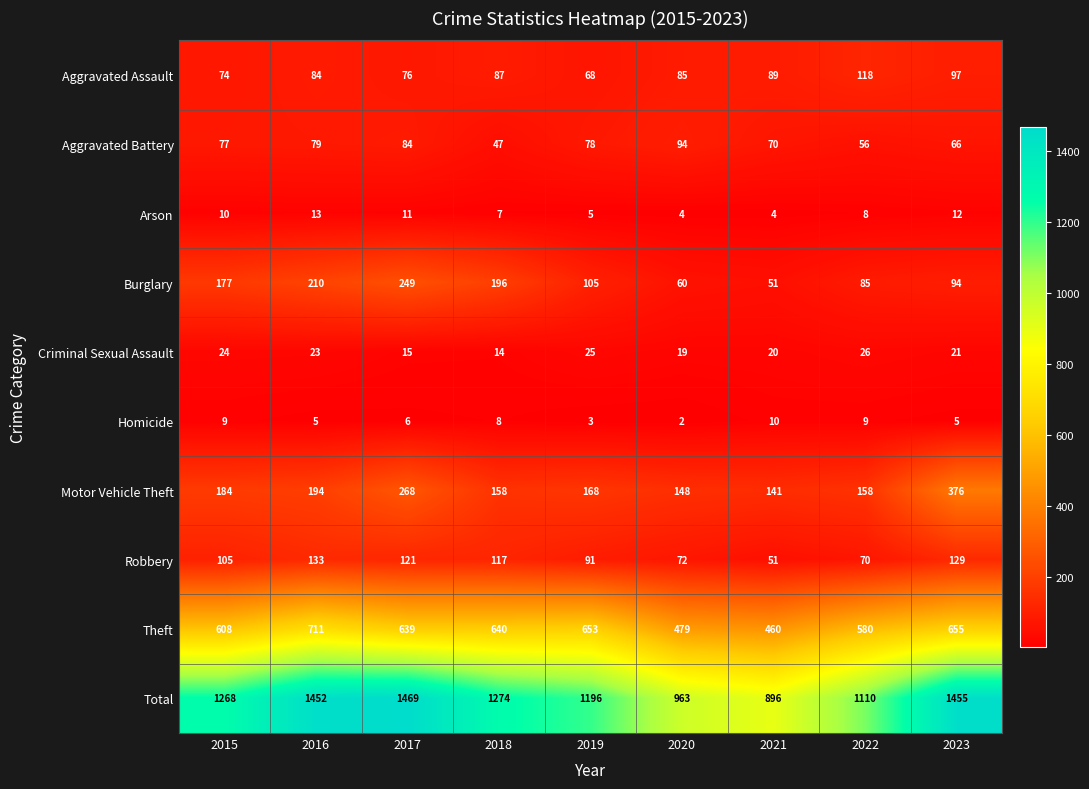

What is the difference between the highest and lowest values at 2019?

1193